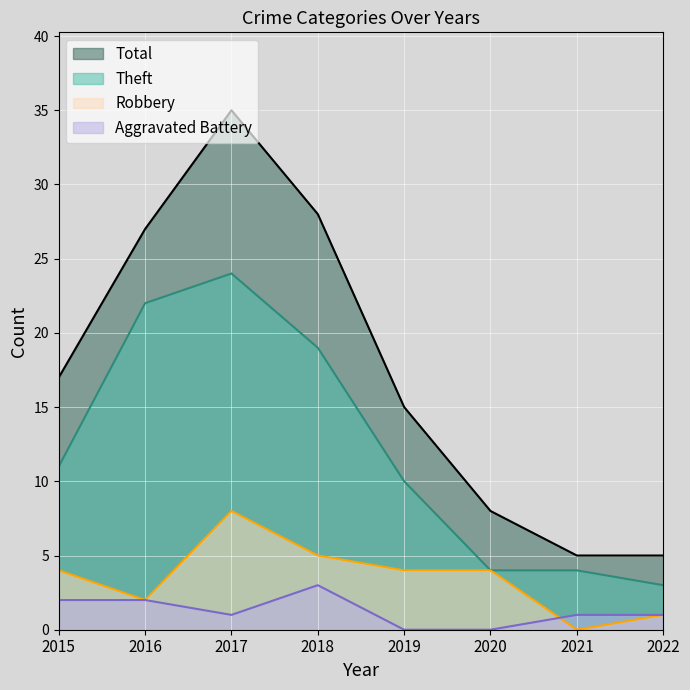

At which category does Aggravated Battery reach its first local peak?

2018